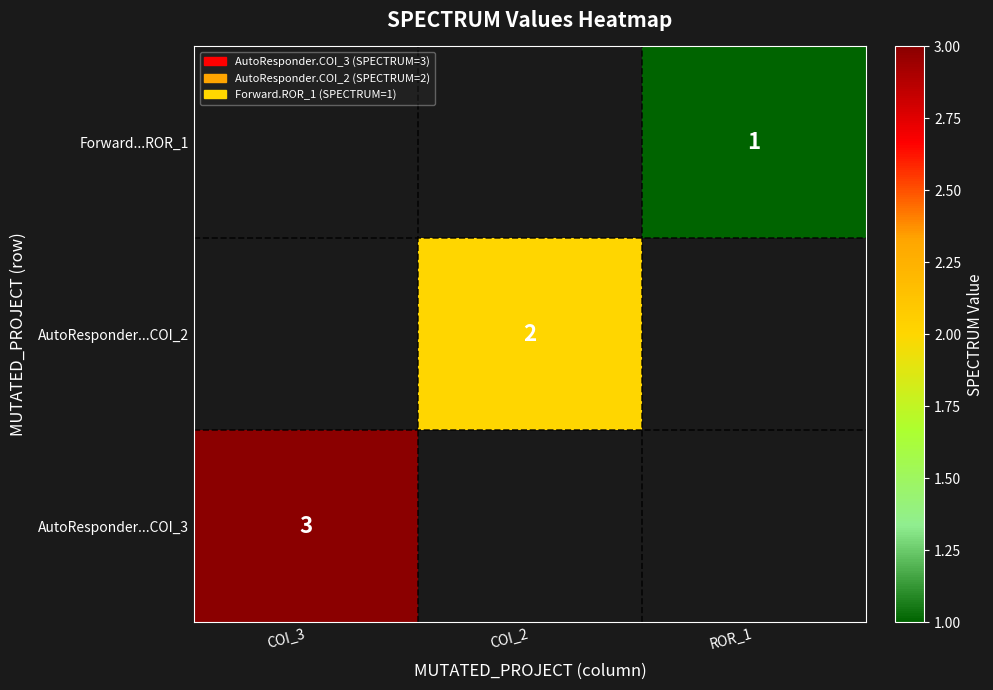

The AutoResponder...COI_3 series shows 3 at COI_3. True or false?

True